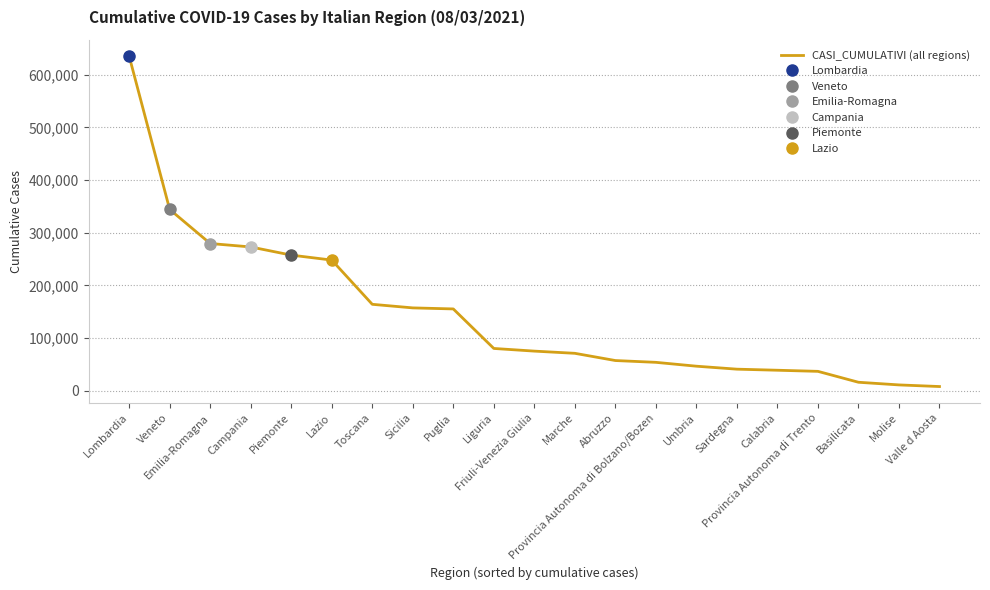

What is the difference between the second highest and second lowest values?

333106